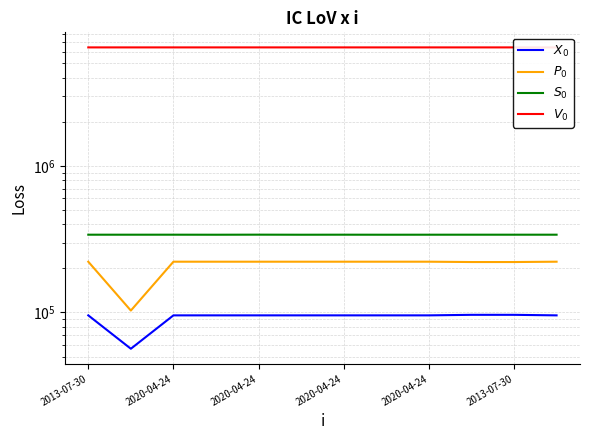

At which category is the sum across all series the highest?

2020-04-24